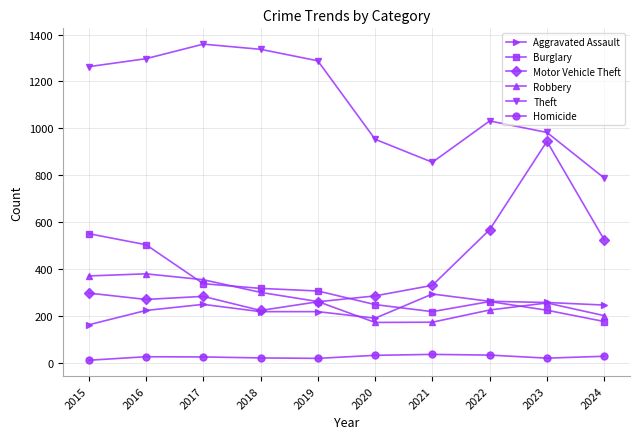

What is the smallest value displayed?

13